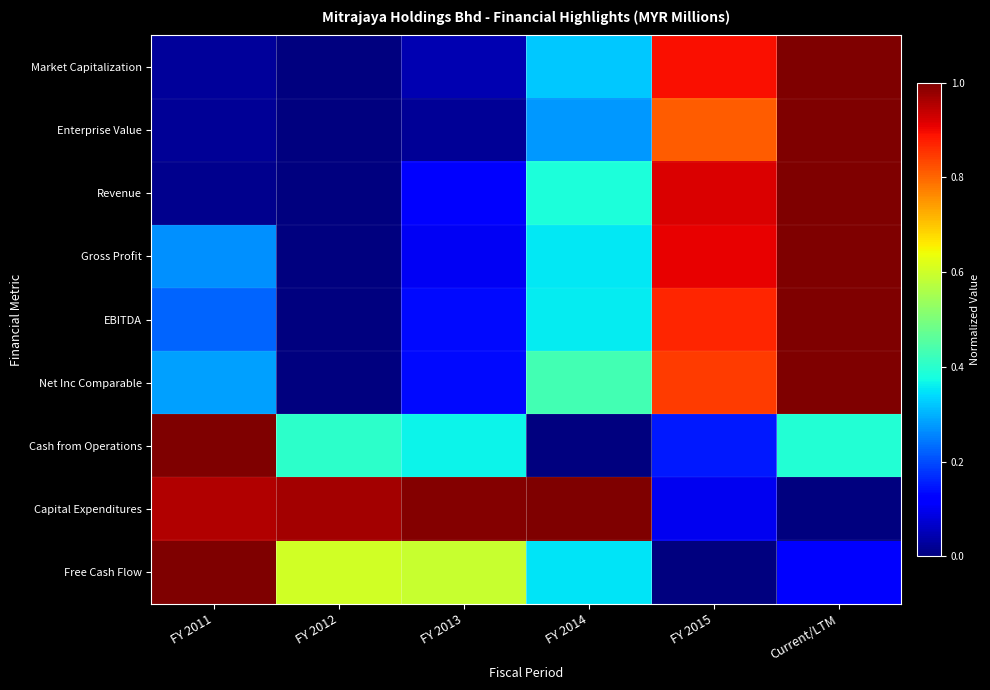

Reading left to right, extract all data points from this chart.

Market Capitalization: FY 2011=0.0	FY 2012=0.0	FY 2013=0.0	FY 2014=0.3	FY 2015=0.9	Current/LTM=1.0
Enterprise Value: FY 2011=0.0	FY 2012=0.0	FY 2013=0.0	FY 2014=0.3	FY 2015=0.8	Current/LTM=1.0
Revenue: FY 2011=0.0	FY 2012=0.0	FY 2013=0.1	FY 2014=0.4	FY 2015=0.9	Current/LTM=1.0
Gross Profit: FY 2011=0.3	FY 2012=0.0	FY 2013=0.1	FY 2014=0.4	FY 2015=0.9	Current/LTM=1.0
EBITDA: FY 2011=0.2	FY 2012=0.0	FY 2013=0.1	FY 2014=0.4	FY 2015=0.9	Current/LTM=1.0
Net Inc Comparable: FY 2011=0.3	FY 2012=0.0	FY 2013=0.1	FY 2014=0.4	FY 2015=0.8	Current/LTM=1.0
Cash from Operations: FY 2011=1.0	FY 2012=0.4	FY 2013=0.4	FY 2014=0.0	FY 2015=0.1	Current/LTM=0.4
Capital Expenditures: FY 2011=1.0	FY 2012=1.0	FY 2013=1.0	FY 2014=1.0	FY 2015=0.1	Current/LTM=0.0
Free Cash Flow: FY 2011=1.0	FY 2012=0.6	FY 2013=0.6	FY 2014=0.3	FY 2015=0.0	Current/LTM=0.1